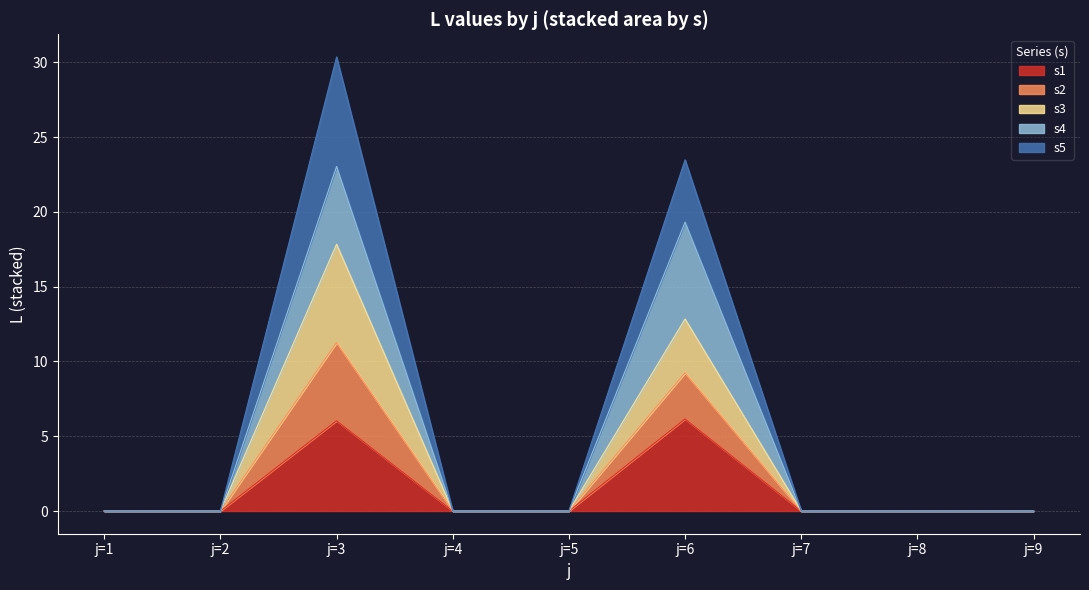

True or false: s1 and s2 cross at least once.

False